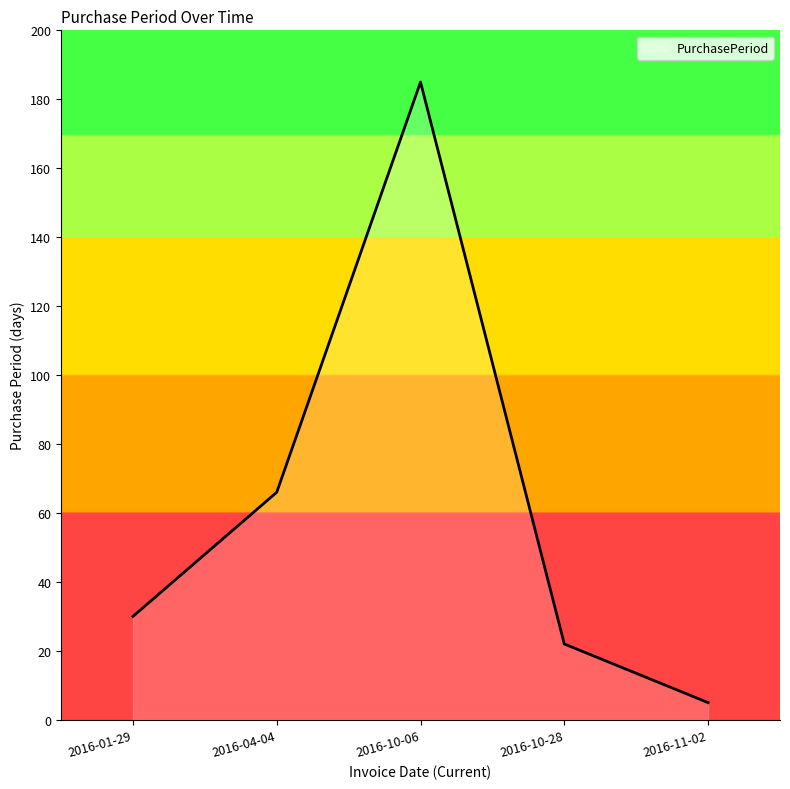

Where is the data nearest to the value 95?

2016-04-04